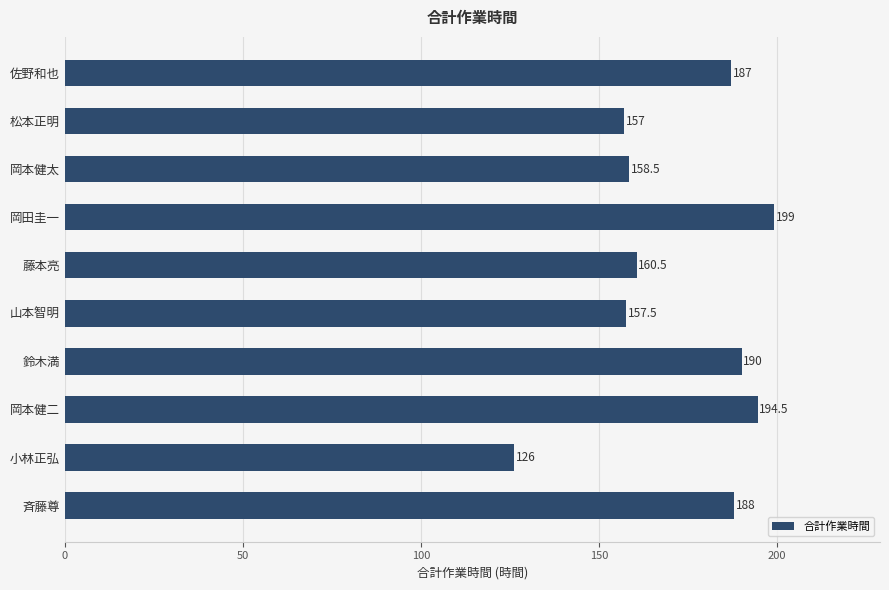

Rank the categories by value from lowest to highest.

小林正弘, 松本正明, 山本智明, 岡本健太, 藤本亮, 佐野和也, 斉藤尊, 鈴木満, 岡本健二, 岡田圭一